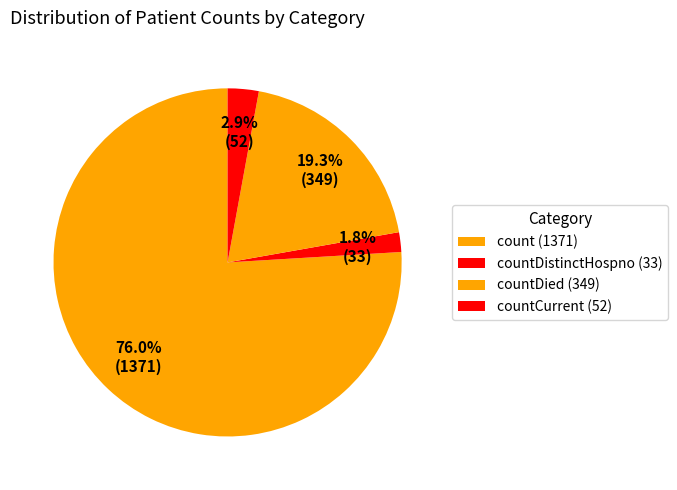

Count the number of slices in the pie.

4